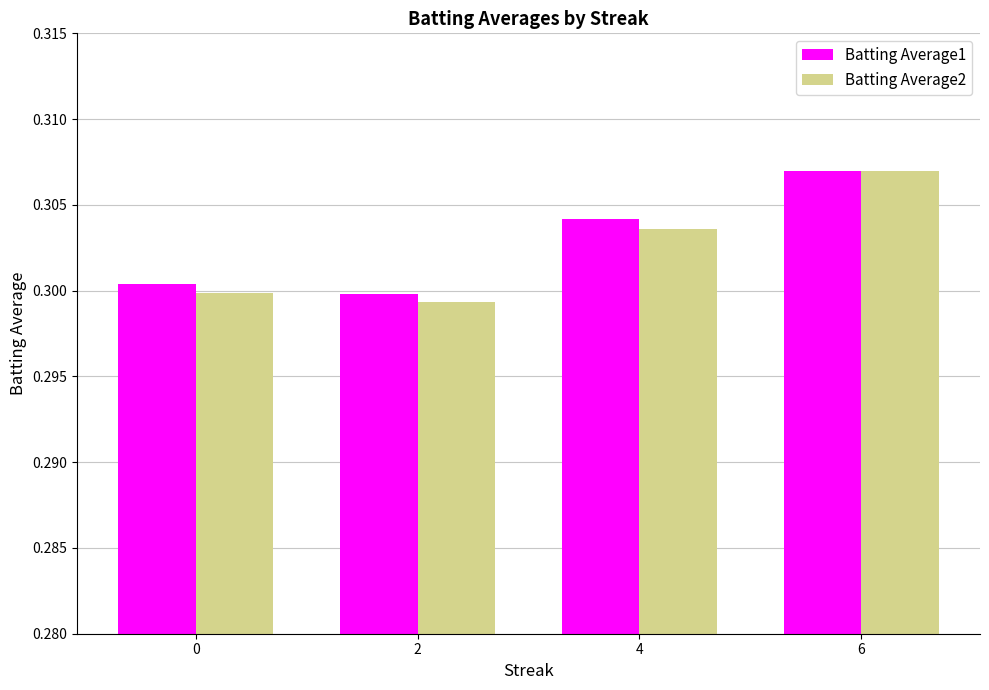

Is the value of Batting Average1 at 4 greater than the value of Batting Average2 at 0?

Yes